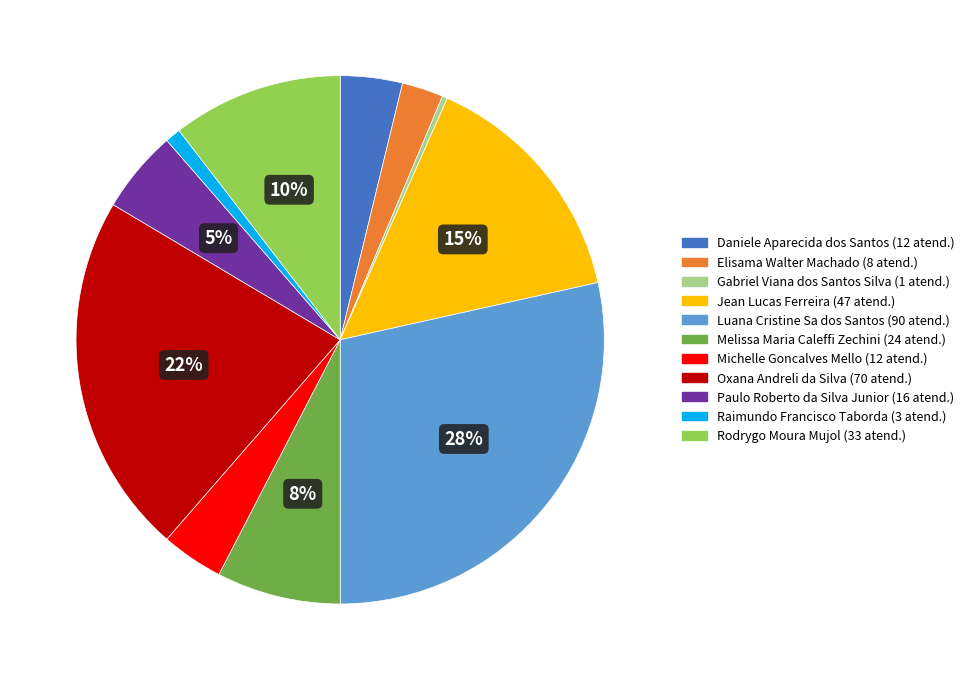

What percentage is the Luana Cristine Sa dos Santos slice, to the nearest percent?

28%